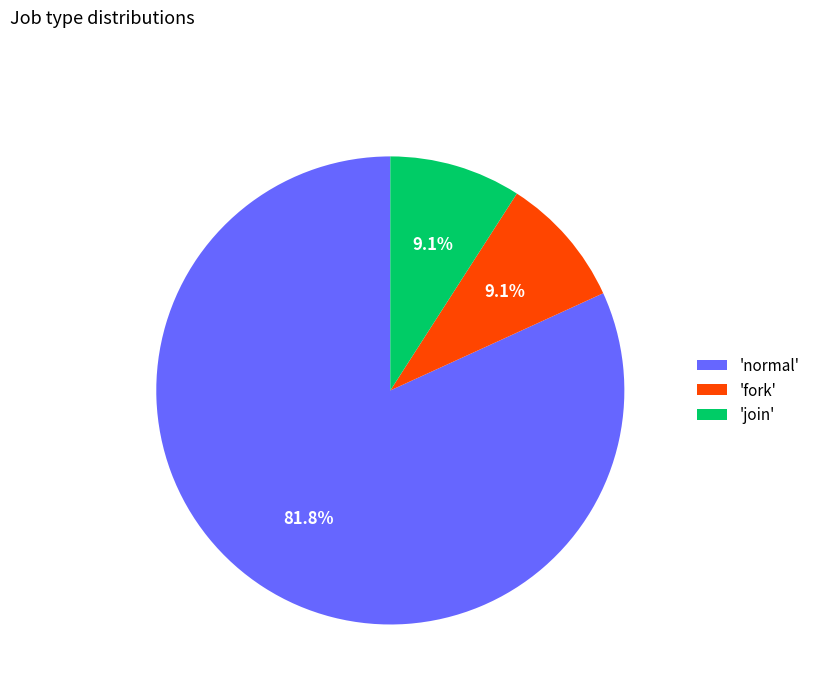

What percentage do 'normal' and 'join' together represent?

90.9%